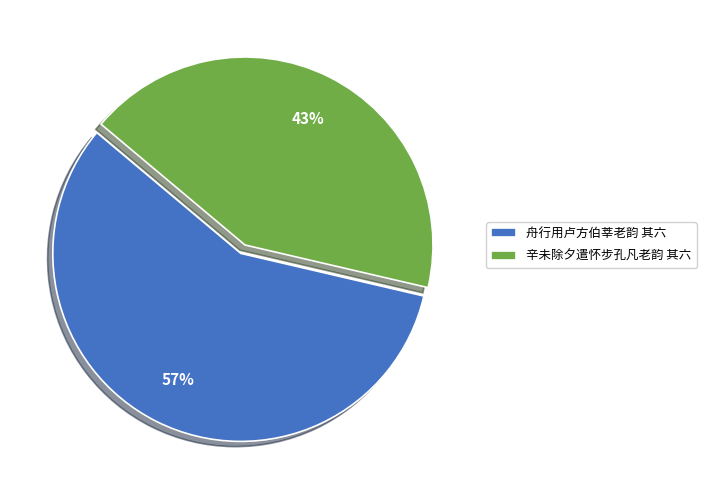

Rank the categories by value from lowest to highest.

辛未除夕遣怀步孔凡老韵 其六, 舟行用卢方伯莘老韵 其六